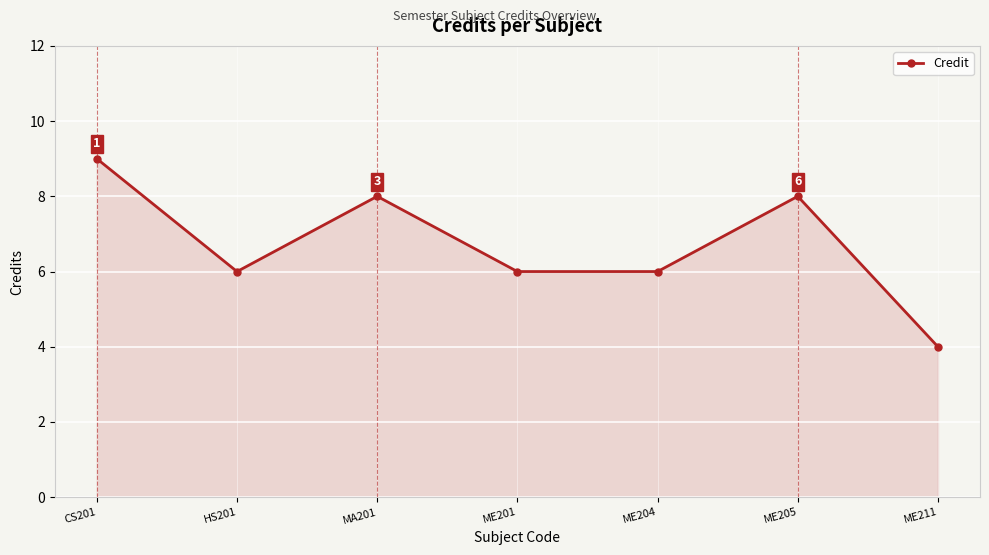

What is the sum of the values at ME211 and ME201?

10